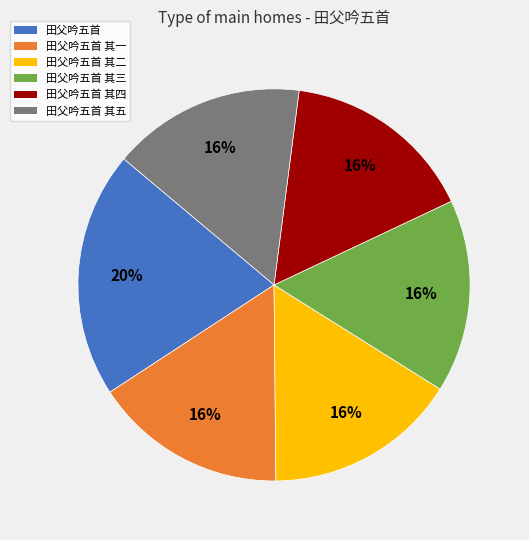

Is the sum of 田父吟五首 其三 and 田父吟五首 其一 greater than half?

No